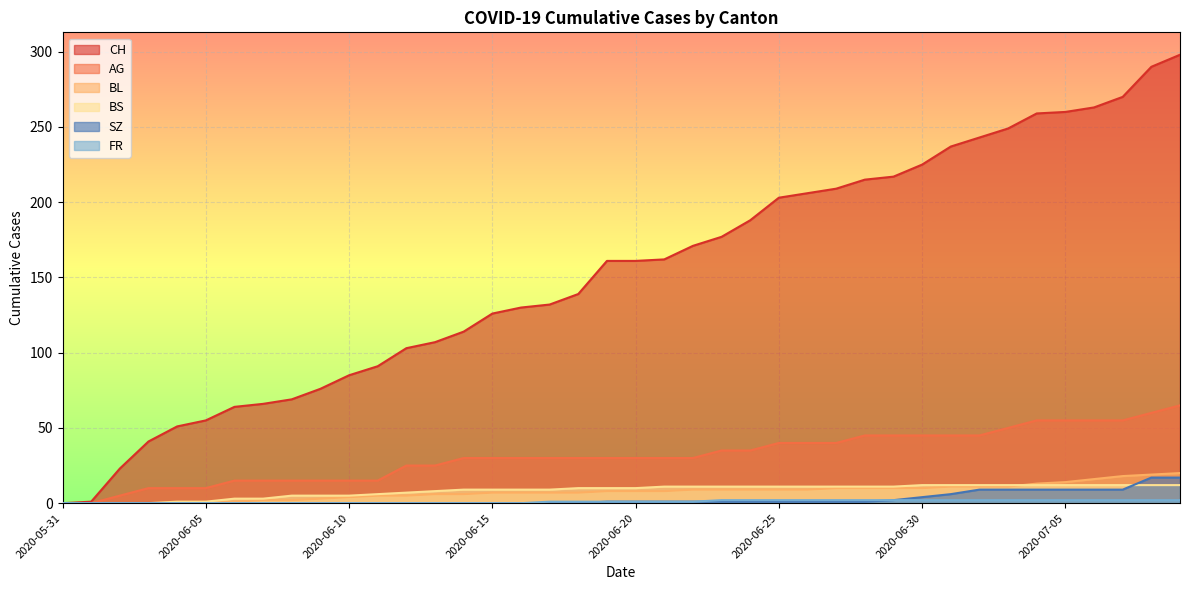

How many values in the BS series exceed 10?

19